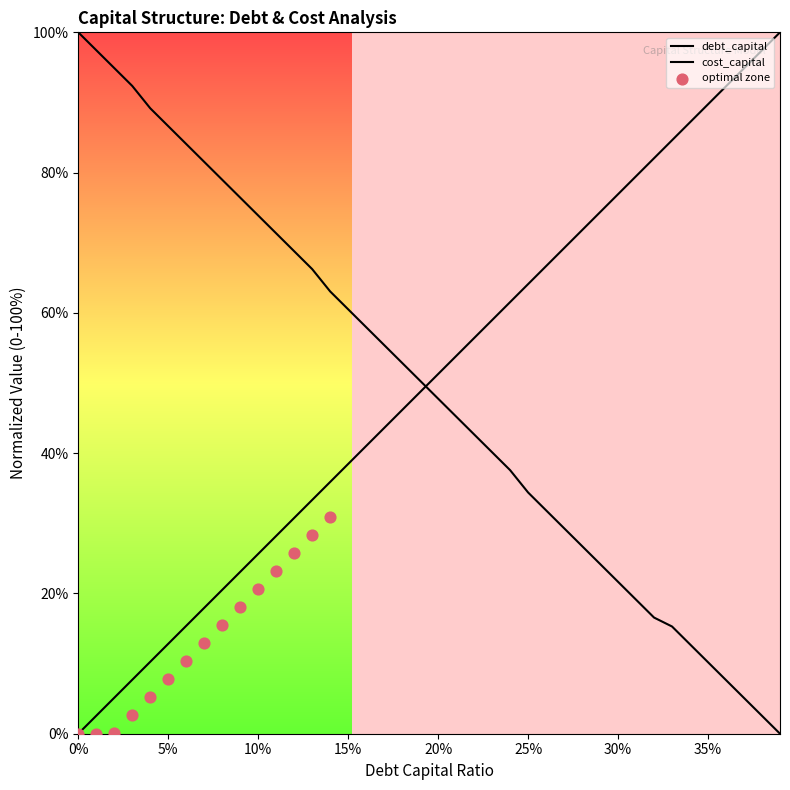

Which series reaches the minimum Y coordinate?

debt_capital